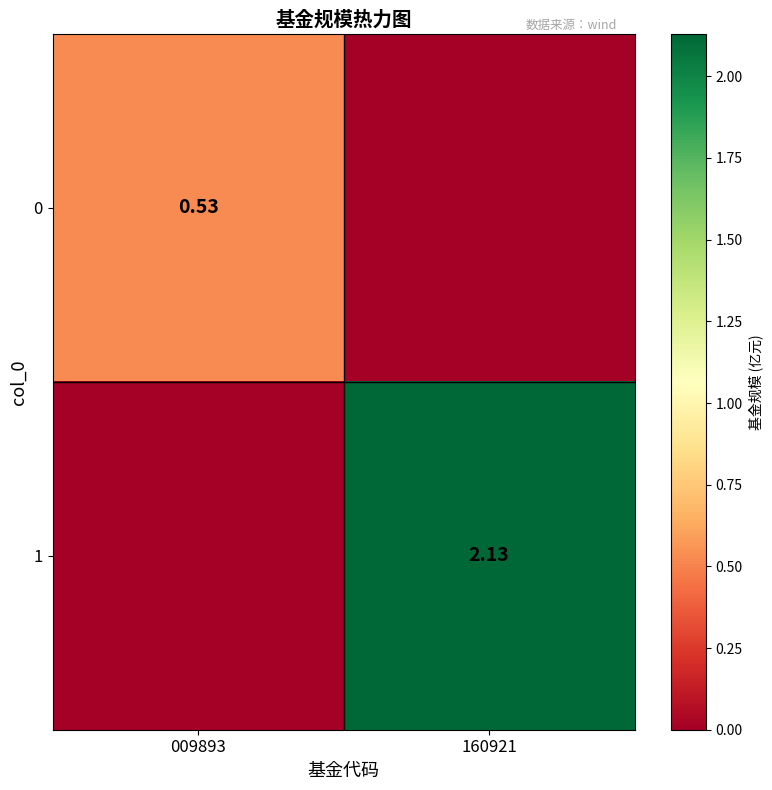

What is the spread (max minus min) of values at 009893?

0.5